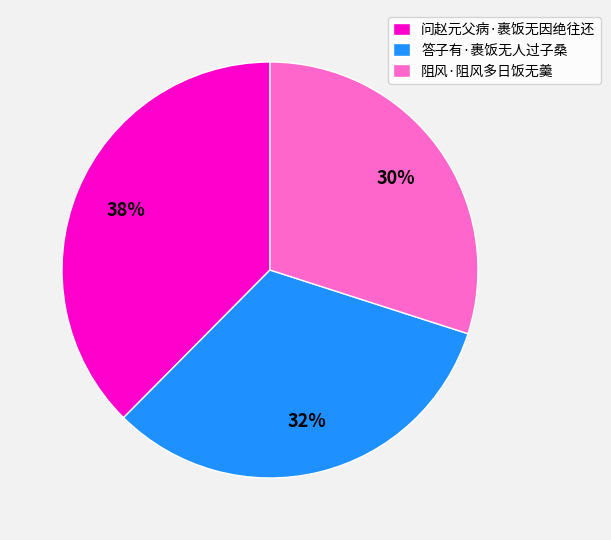

Is the sum of 问赵元父病·裹饭无因绝往还 and 阻风·阻风多日饭无羹 greater than half?

Yes